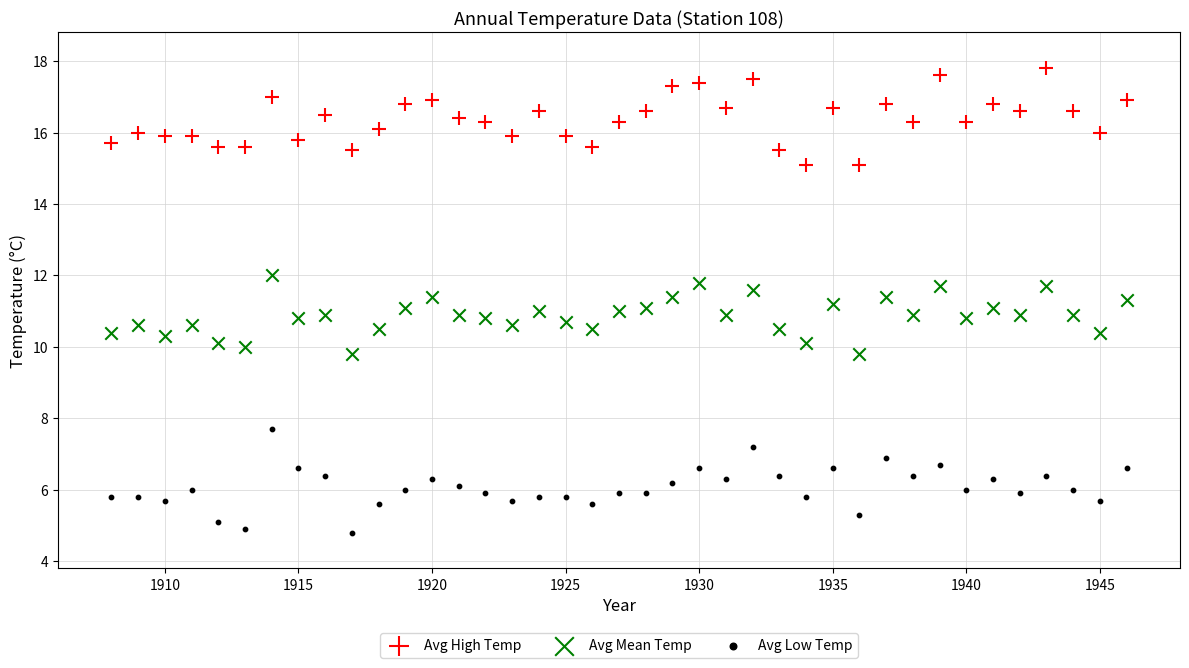

Which series reaches the minimum Y coordinate?

Avg Low Temp